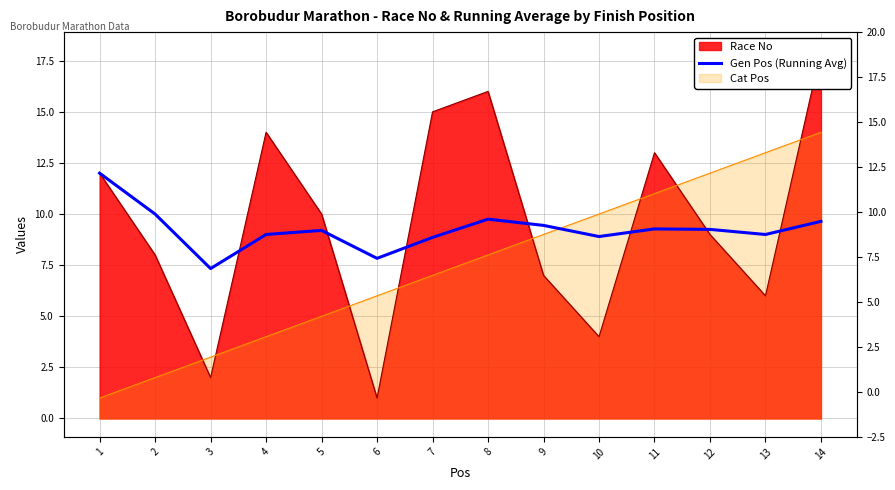

At which category does the data reach its first local valley?

3